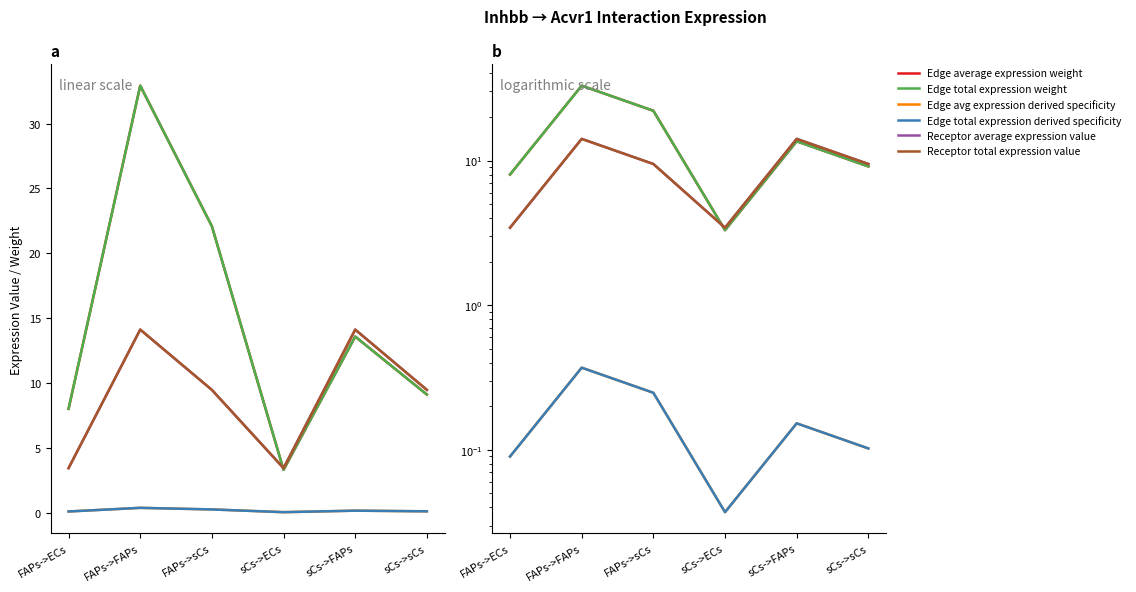

Where is the first local minimum for Receptor total expression value?

sCs->ECs